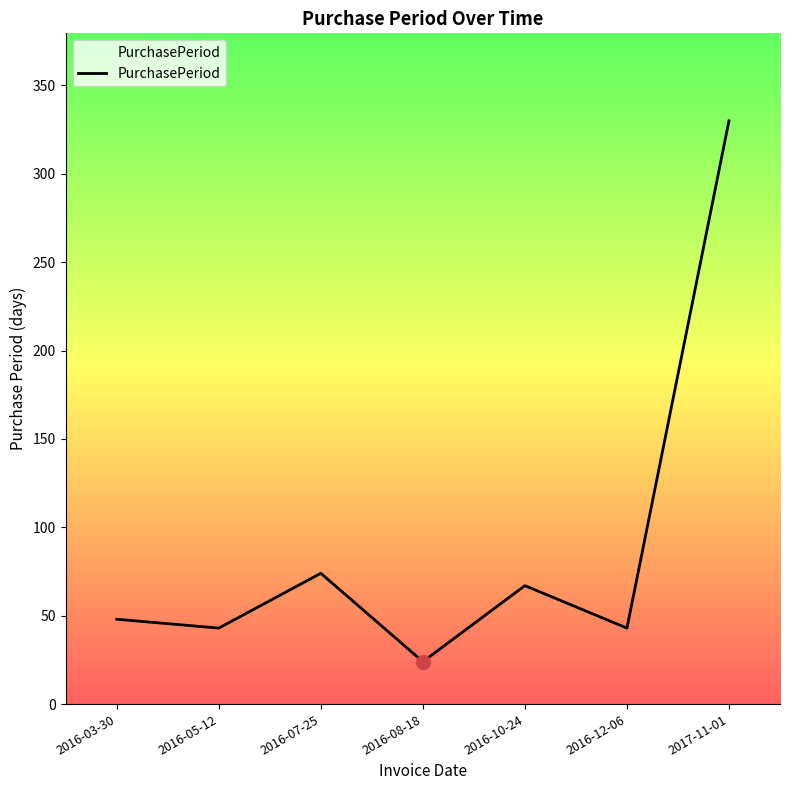

How many data points are above 48?

3